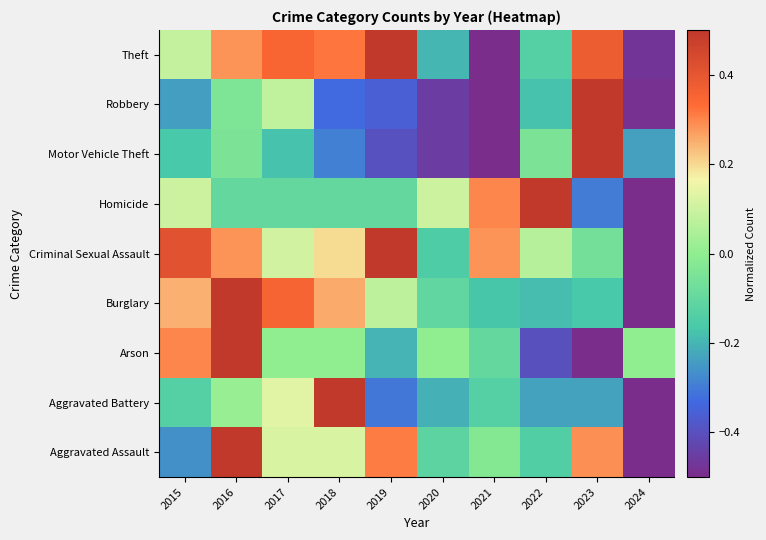

What is the smallest value displayed?

-0.5